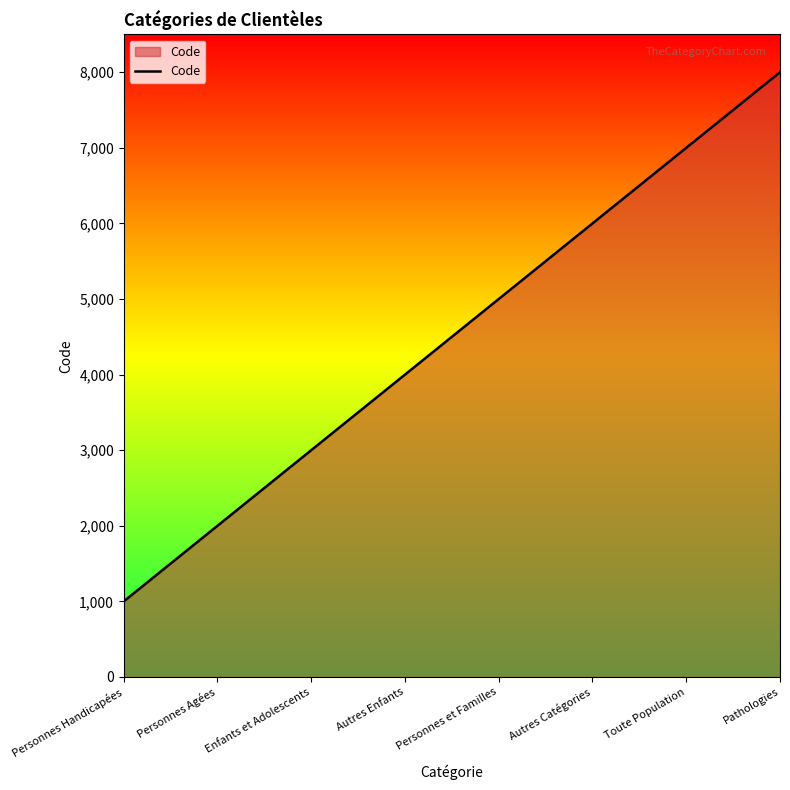

What position from the right is Autres Catégories?

3